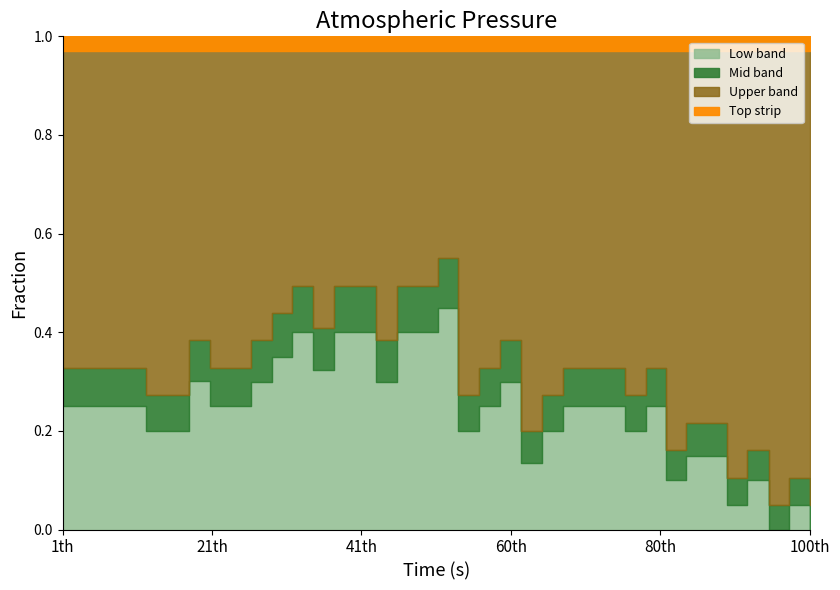

Does the chart display data point markers on the line(s)?

No